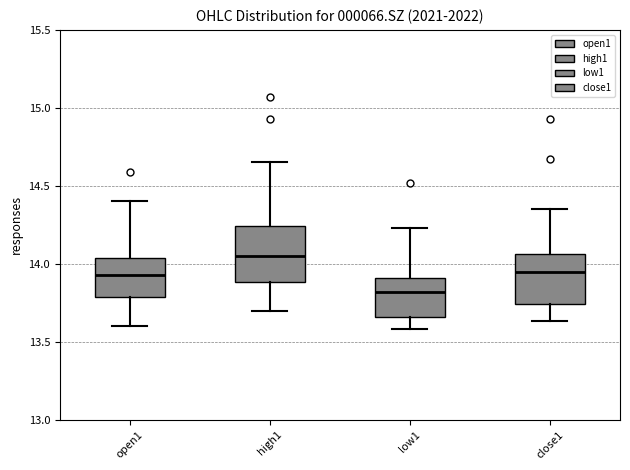

Which box's median line is the lowest?

low1